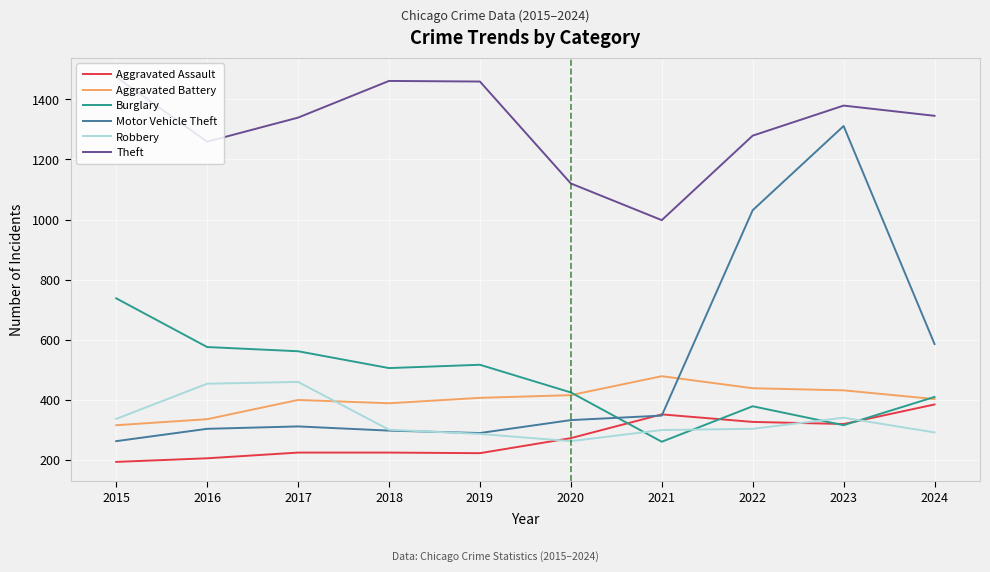

Where is Motor Vehicle Theft nearest to the value 787?

2024